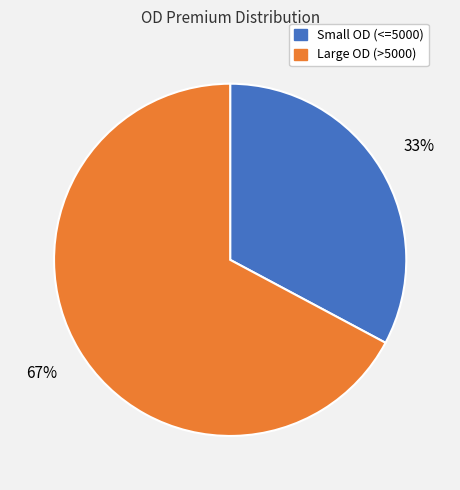

Is there a majority slice in this chart?

Yes